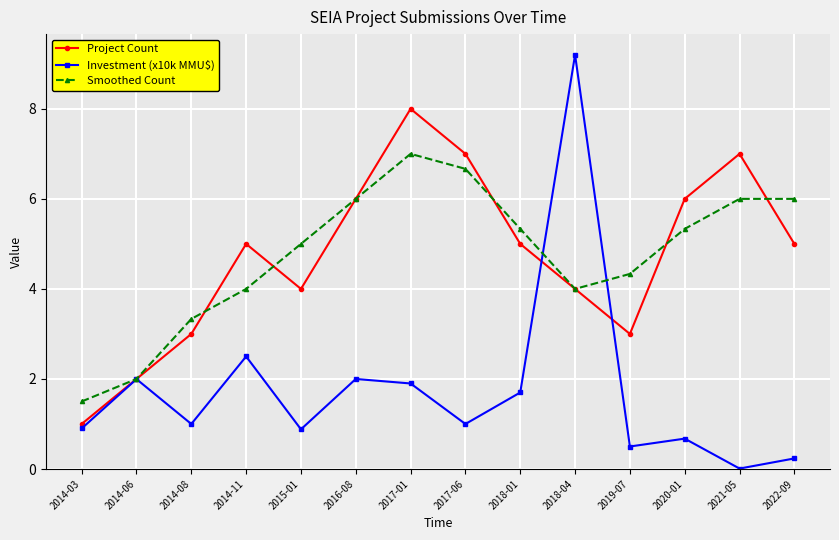

In Project Count, how many points are lower than both neighbors (excluding endpoints)?

2